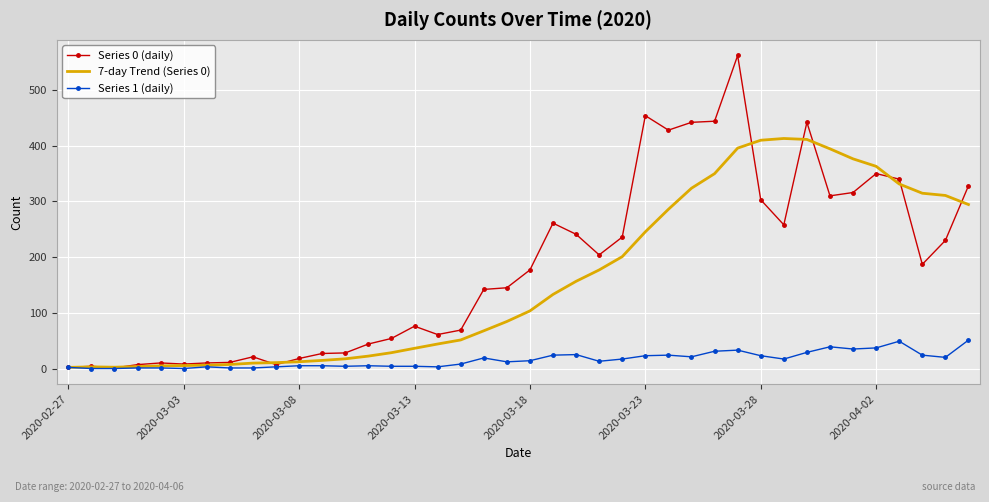

Which series has the largest range (max minus min)?

Series 0 (daily)